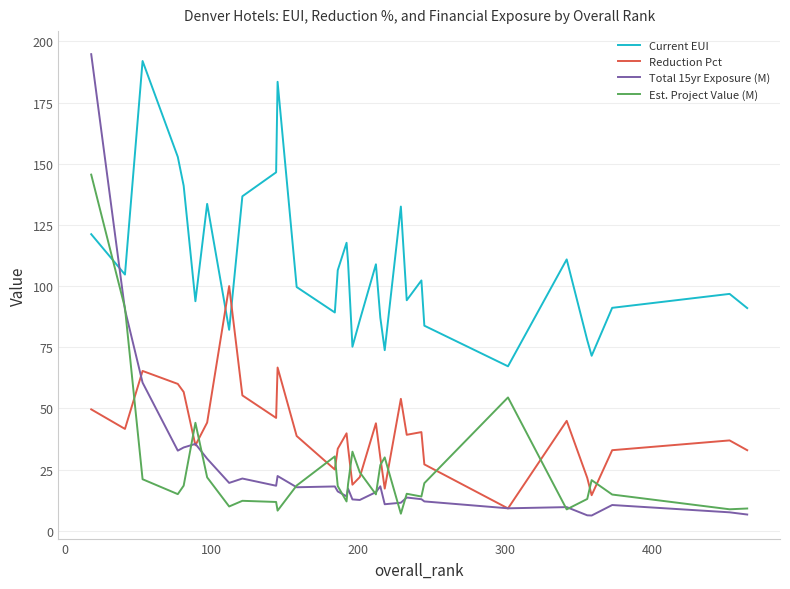

In Total 15yr Exposure (M), how many points are lower than both neighbors (excluding endpoints)?

9